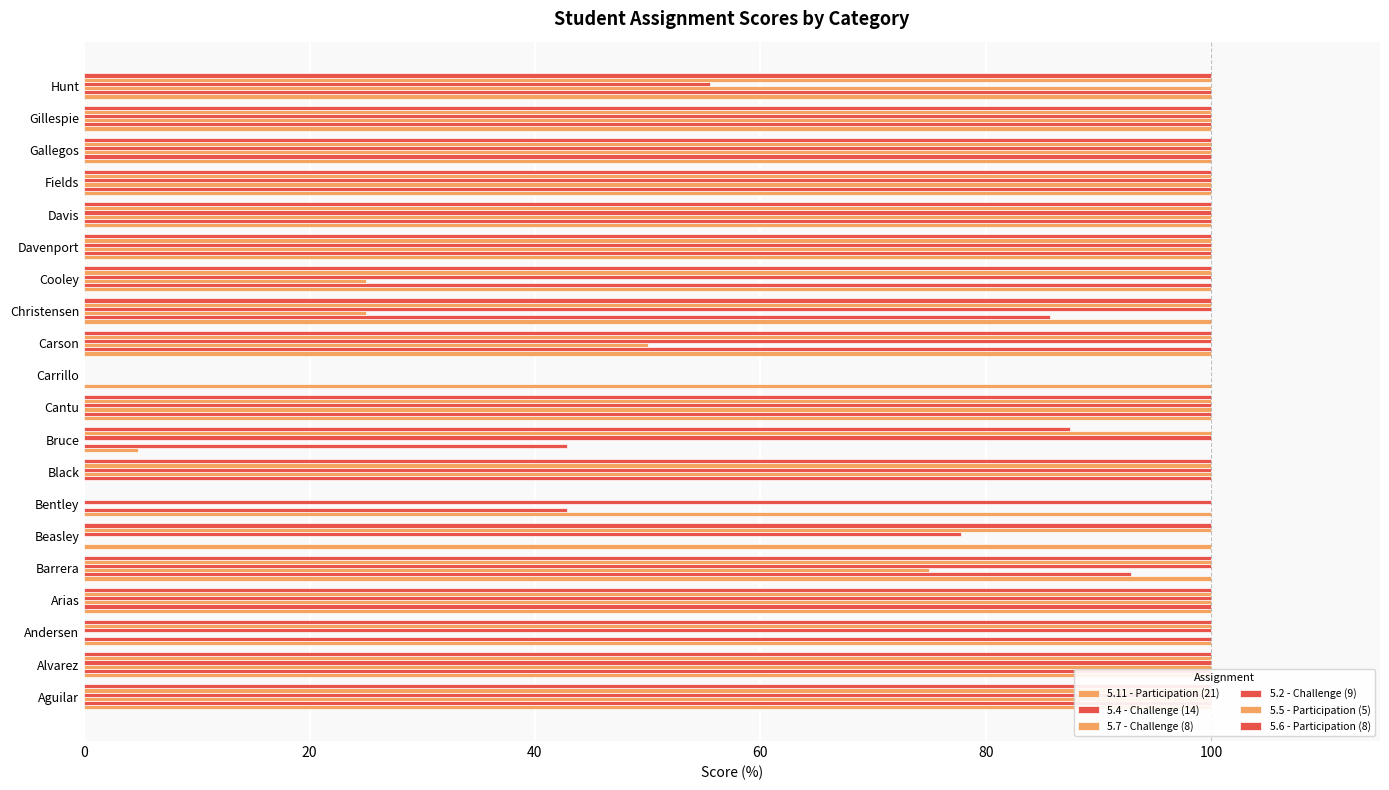

What is the difference between the maximum and minimum values in the 5.11 - Participation (21) series?

100.0